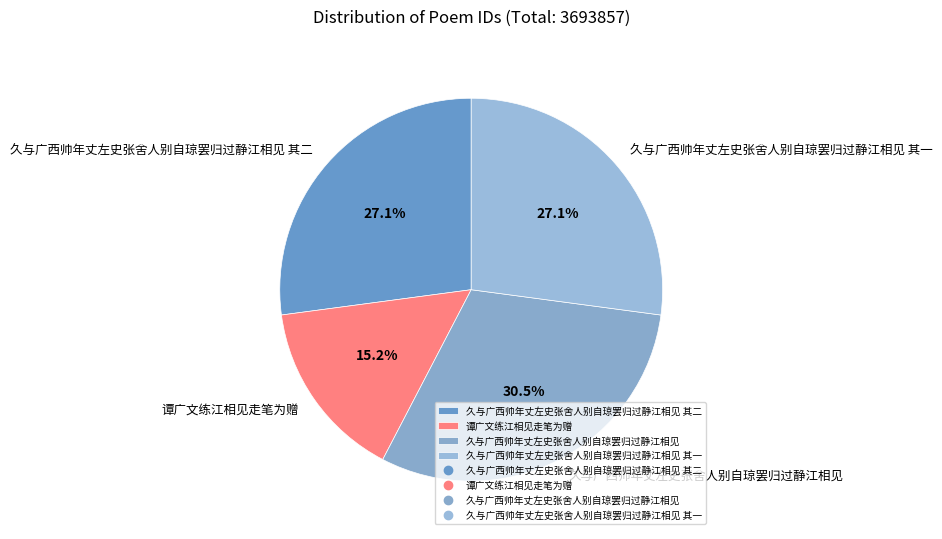

Which slice is the largest?

久与广西帅年丈左史张舍人别自琼罢归过静江相见